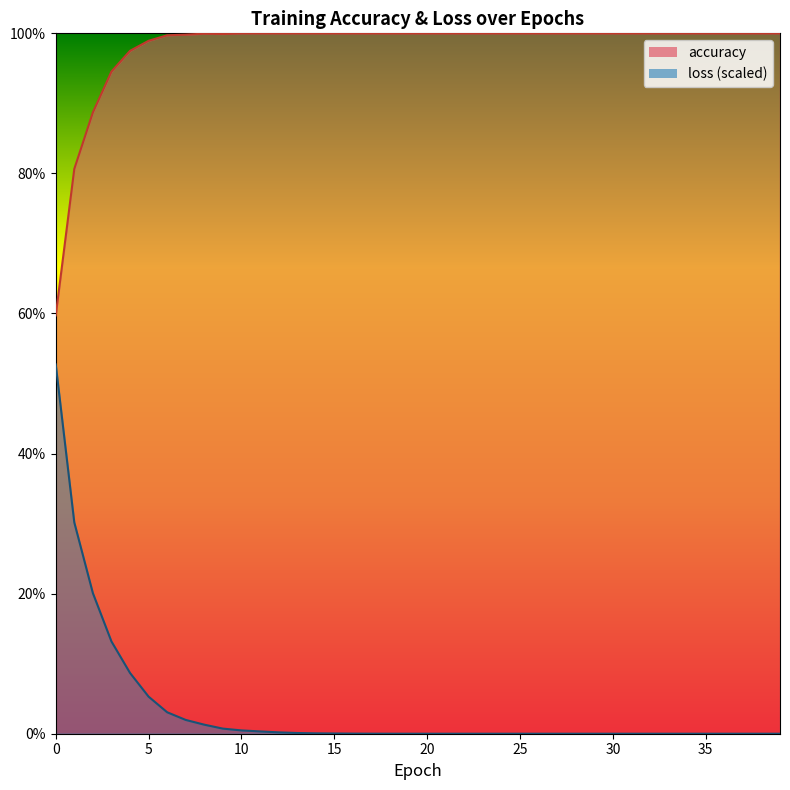

Which series changed the most between 11 and 25?

loss